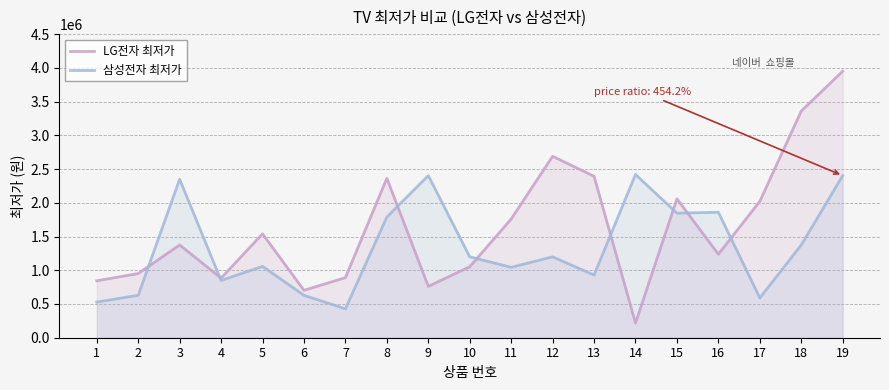

Is the value of LG전자 최저가 at 10 greater than the value of 삼성전자 최저가 at 1?

Yes